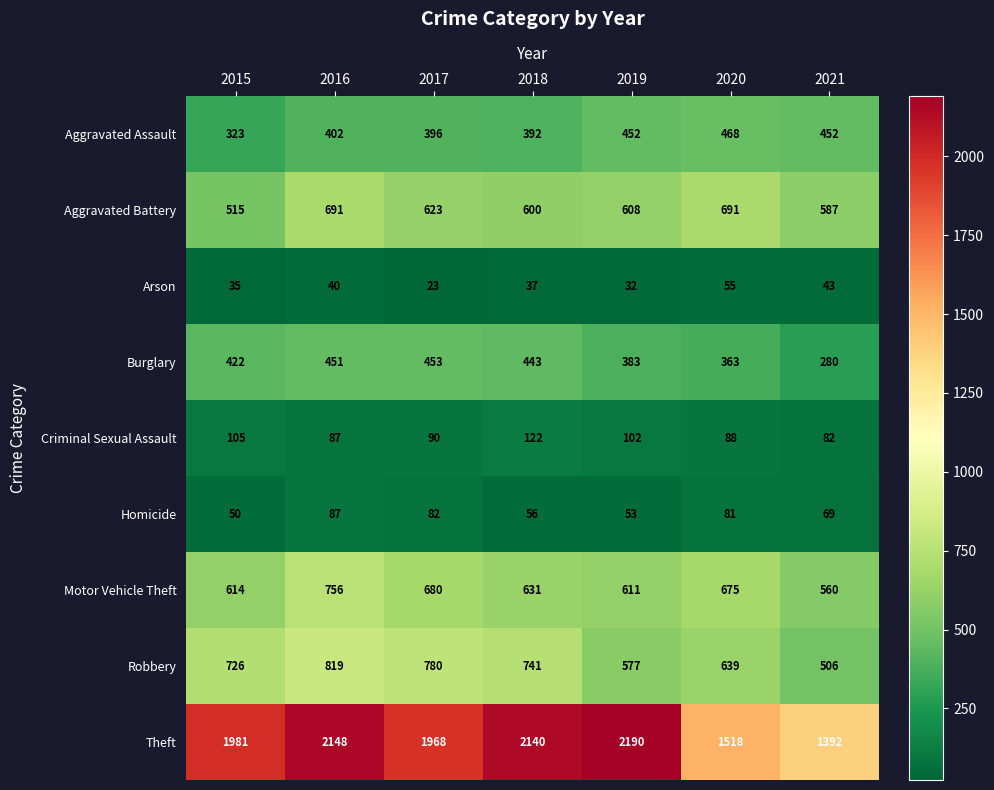

What is the minimum value for Theft?

1392